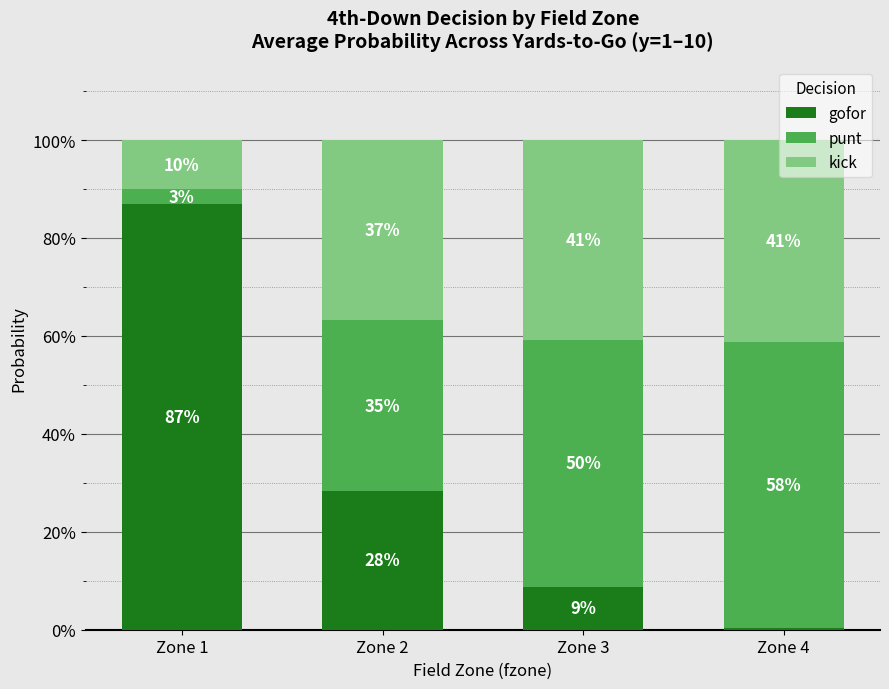

Is it true that kick equals 0.2 at Zone 2?

False